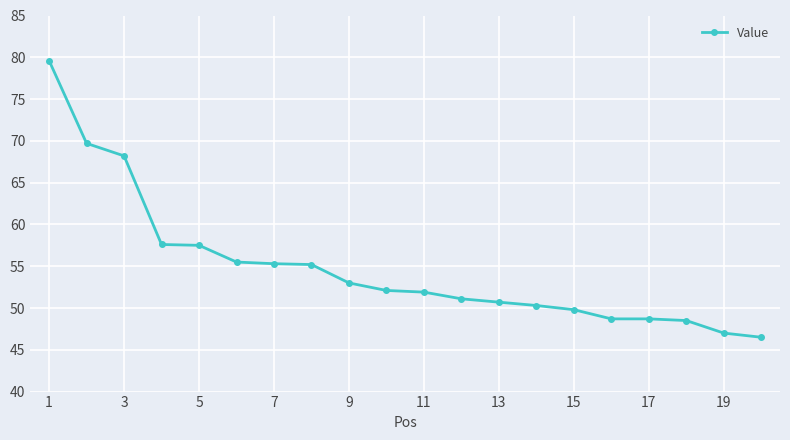

What is the value of the 17th point from the left?

48.7